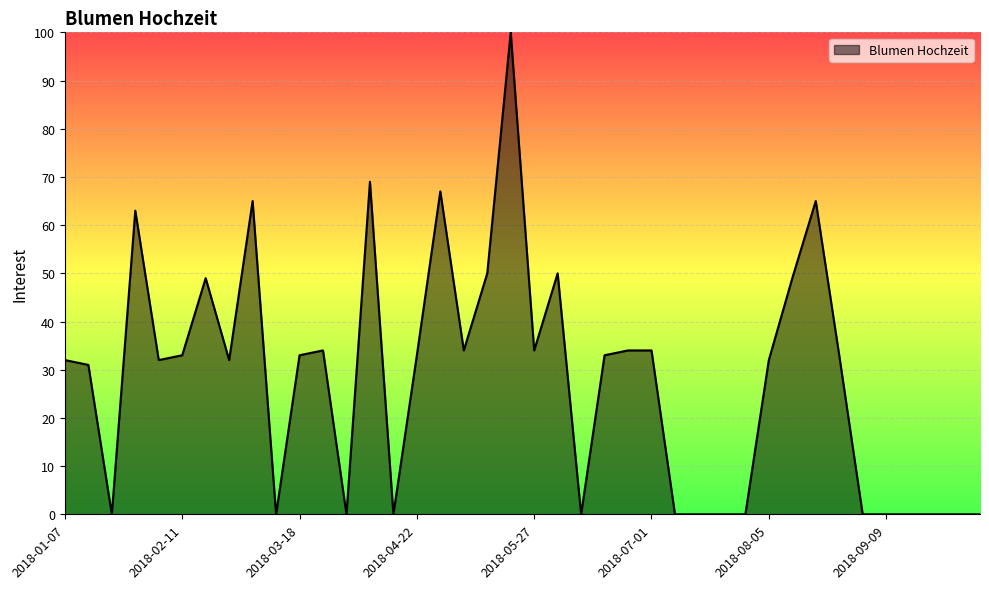

True or false: there are more than 0 points higher than both neighbors.

True